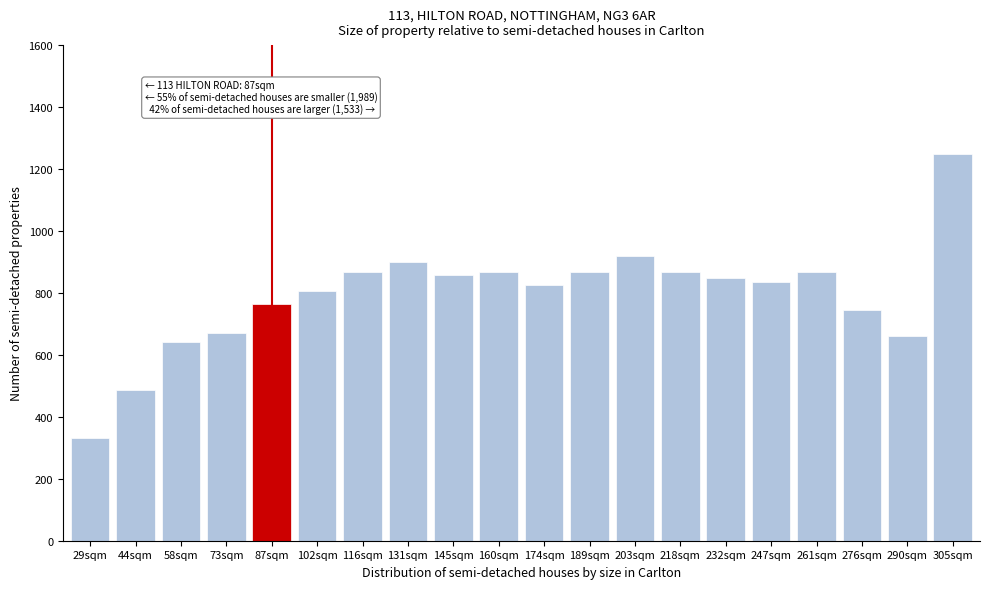

Reading left to right, extract all data points from this chart.

29sqm=330.6	44sqm=485.5	58sqm=640.5	73sqm=671.5	87sqm=764.5	102sqm=805.8	116sqm=867.8	131sqm=898.8	145sqm=857.4	160sqm=867.8	174sqm=826.4	189sqm=867.8	203sqm=919.4	218sqm=867.8	232sqm=847.1	247sqm=836.8	261sqm=867.8	276sqm=743.8	290sqm=661.2	305sqm=1250.0